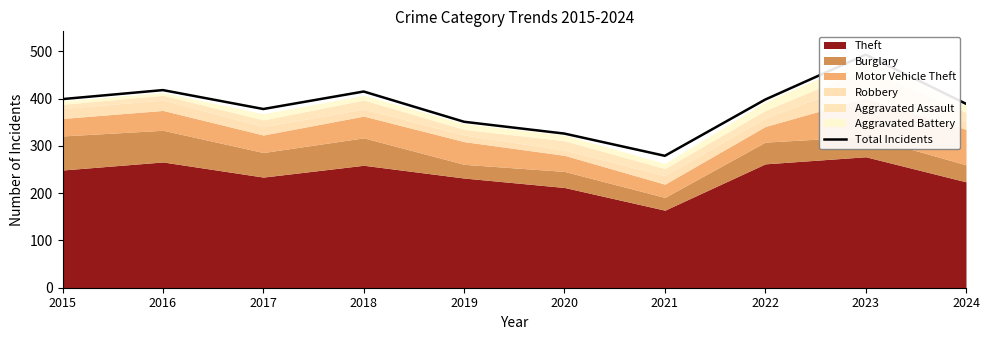

Read the value at 2018, to the nearest 5.

415